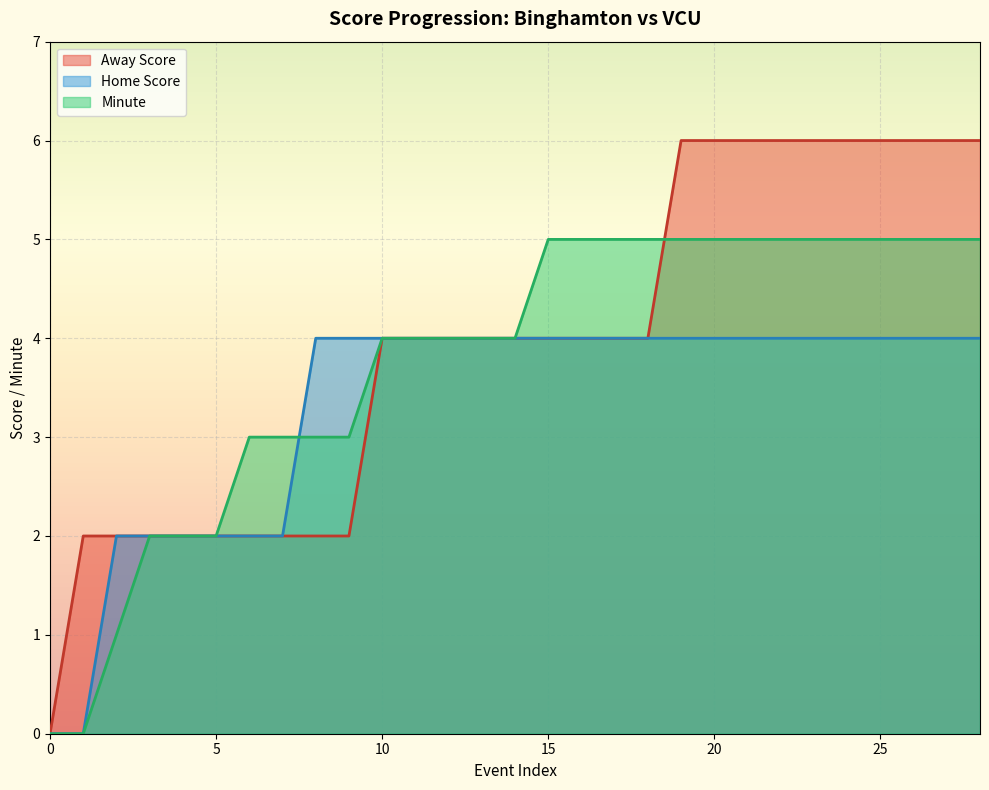

Rank the series at 7 from lowest to highest value.

Away Score, Home Score, Minute